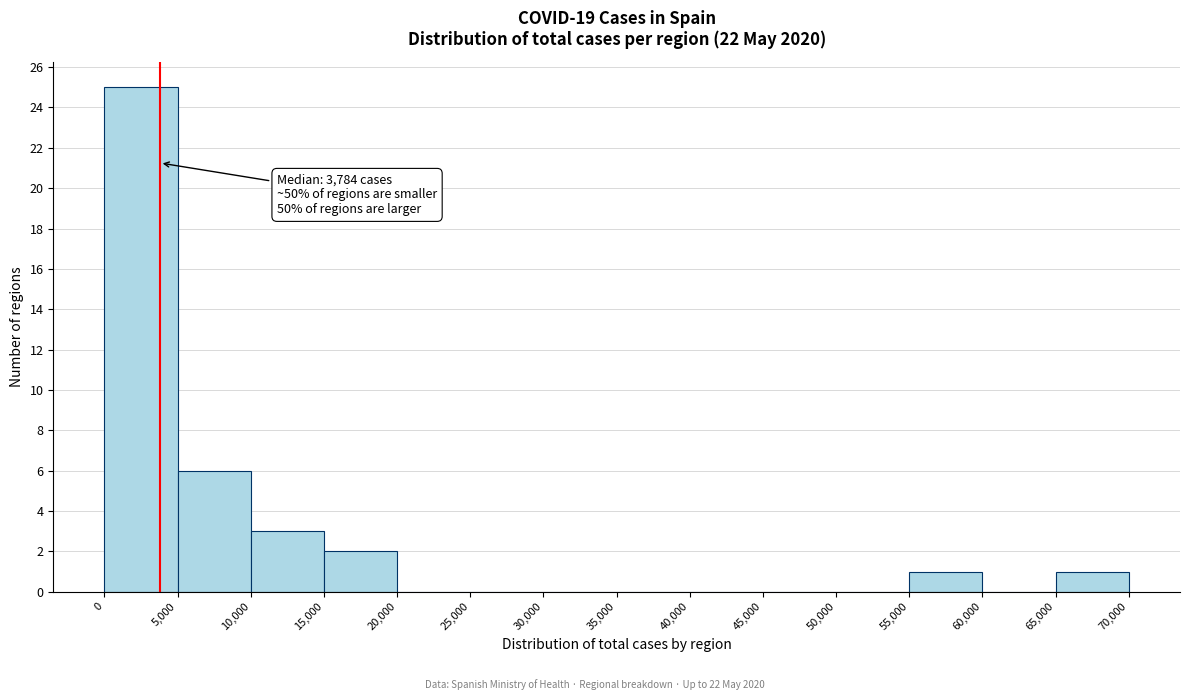

Which range on the x-axis has the tallest bar?

0 to 5,000